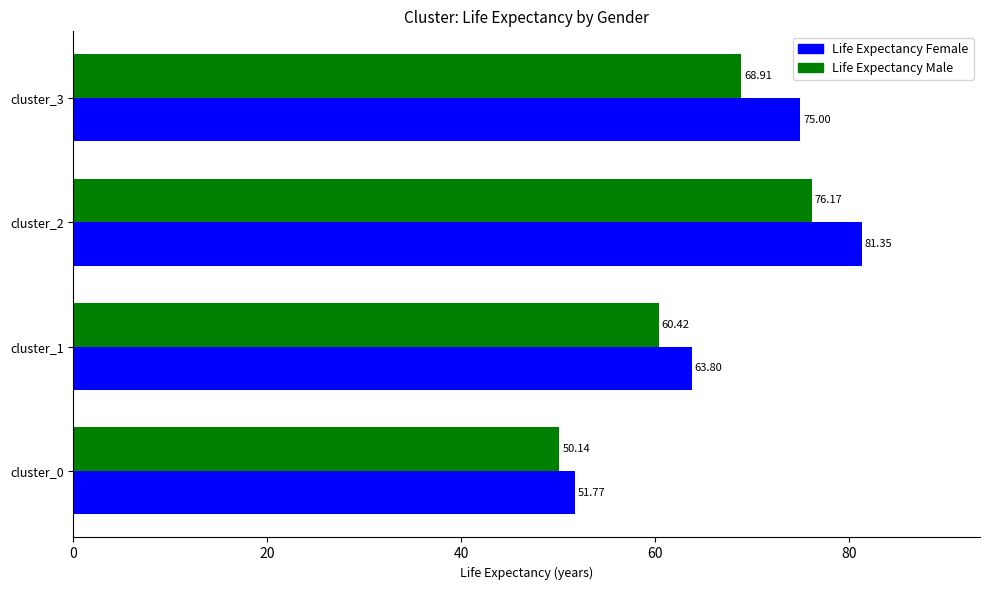

List the series in order of their overall mean, lowest first.

Life Expectancy Male, Life Expectancy Female